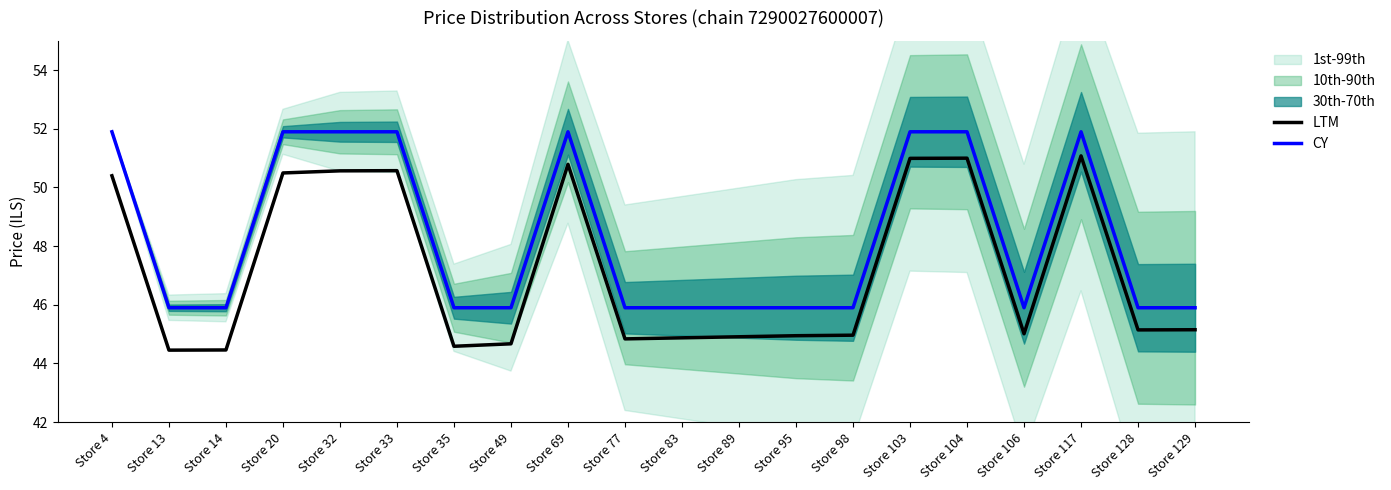

What is the maximum value for LTM?

51.1